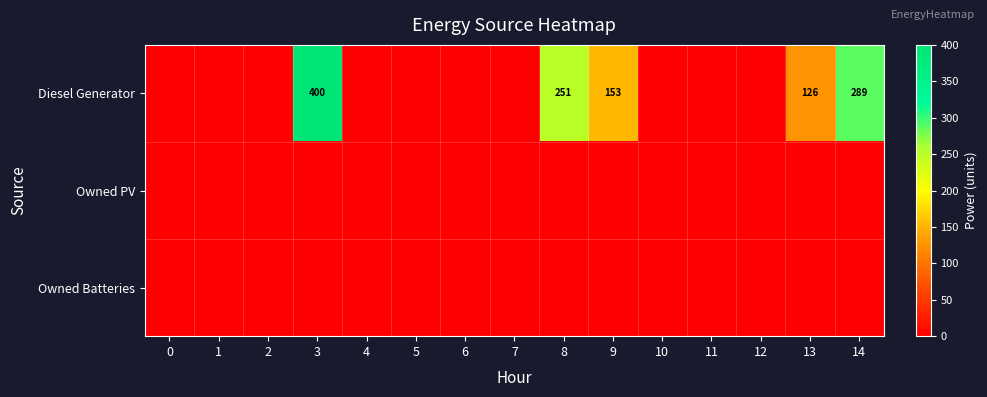

At which category is the sum across all series the highest?

3